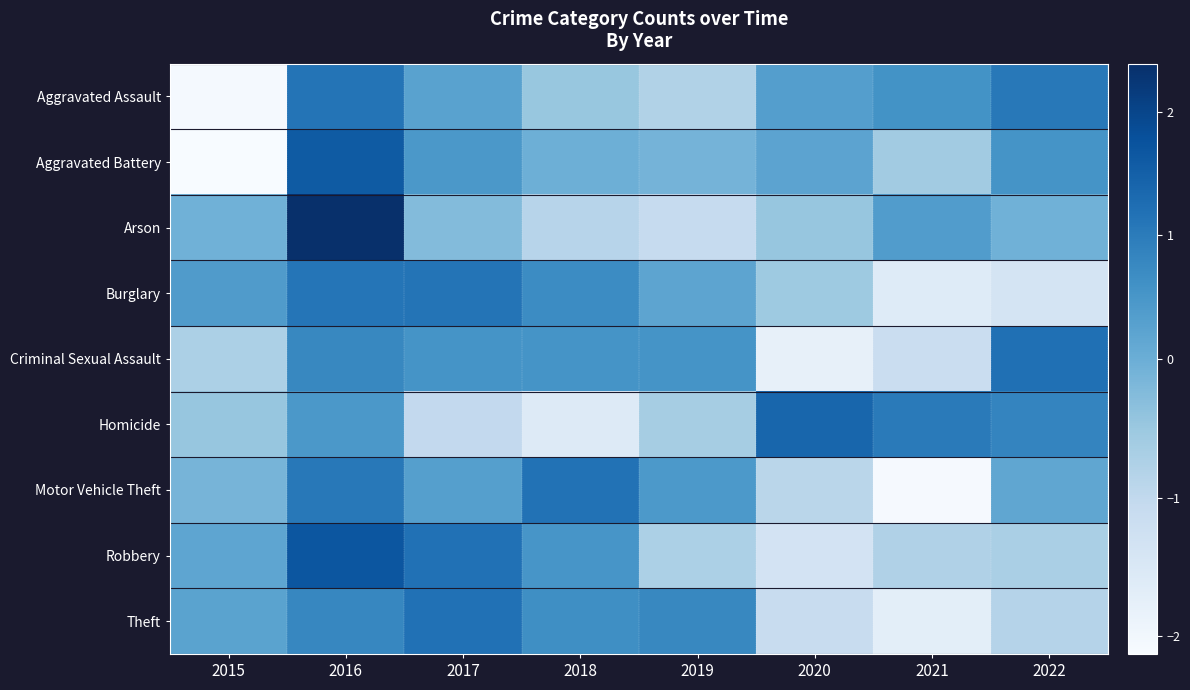

Is the value of Robbery at 2021 greater than the value of Burglary at 2020?

No